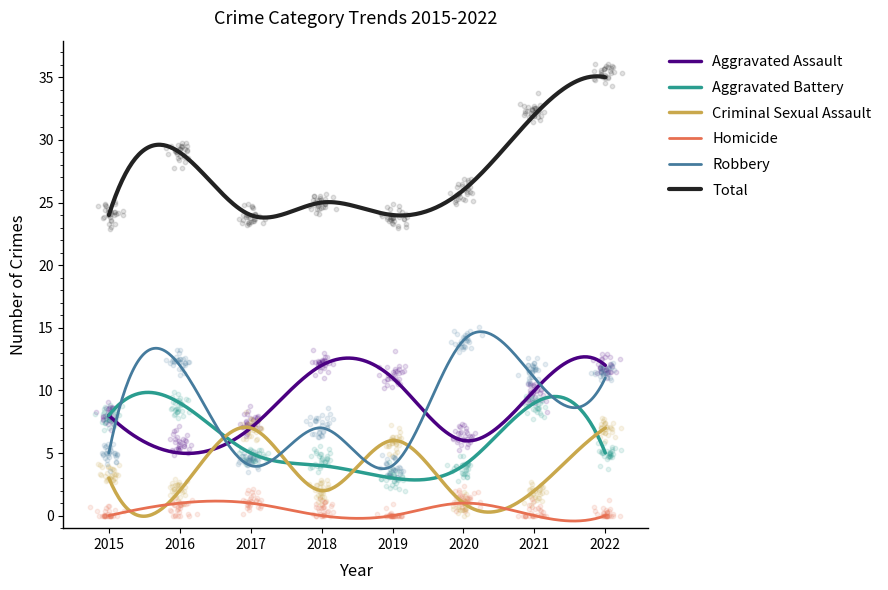

Which series contains the lowest Y value?

Homicide